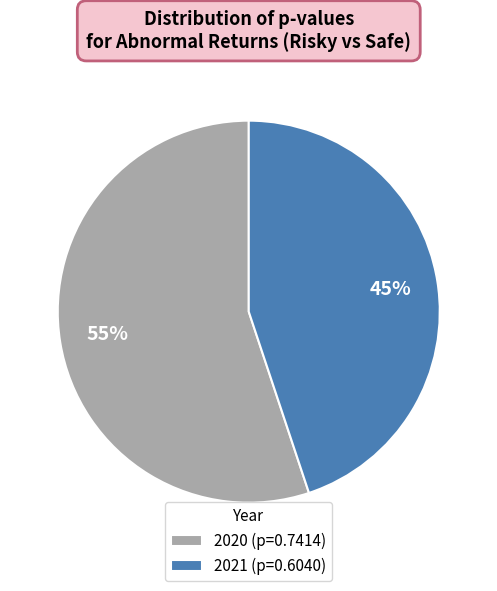

How many segments does this pie chart have?

2